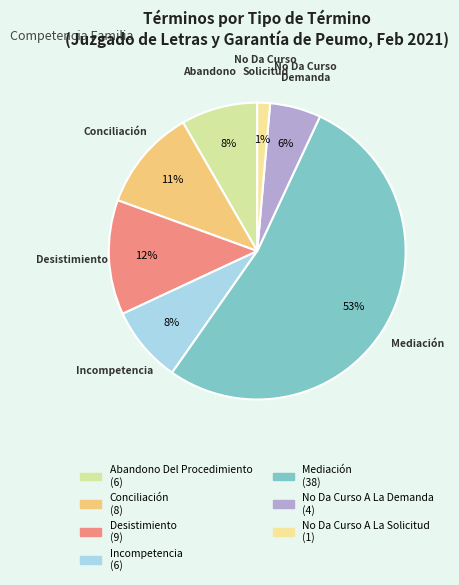

How many slices are in this pie chart?

7